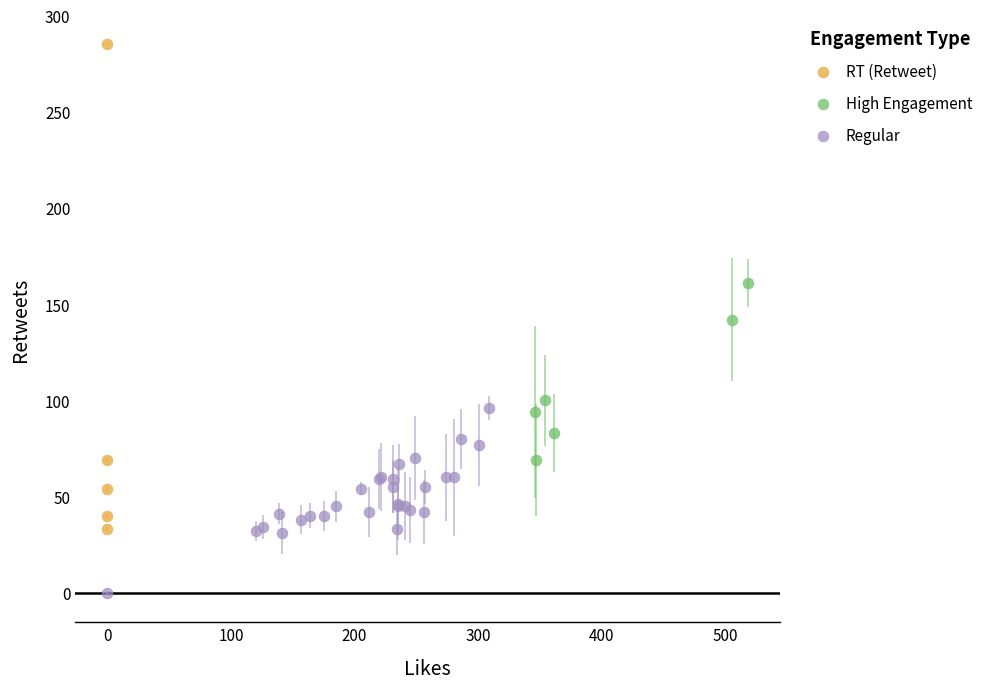

Which series reaches the maximum Y coordinate?

RT (Retweet)